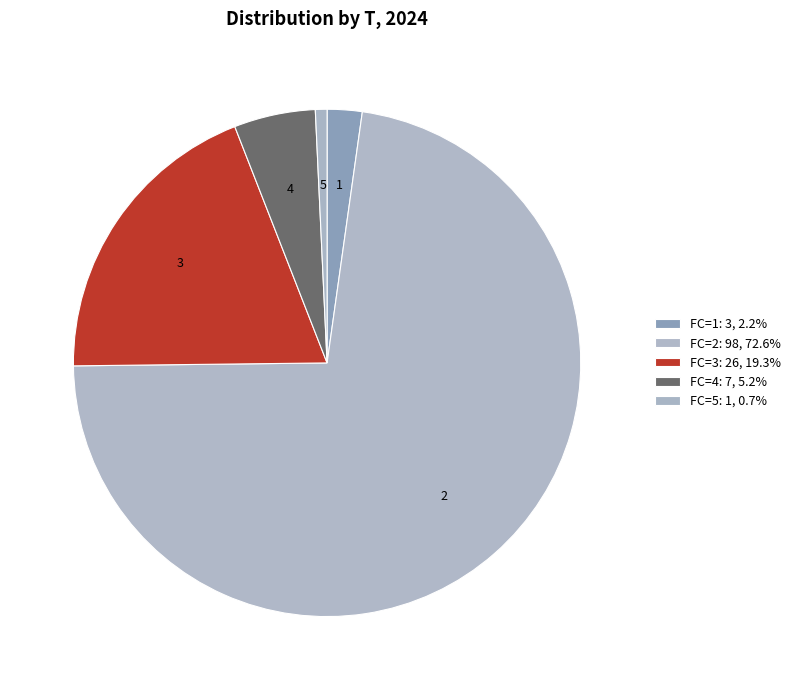

What is the majority slice?

2